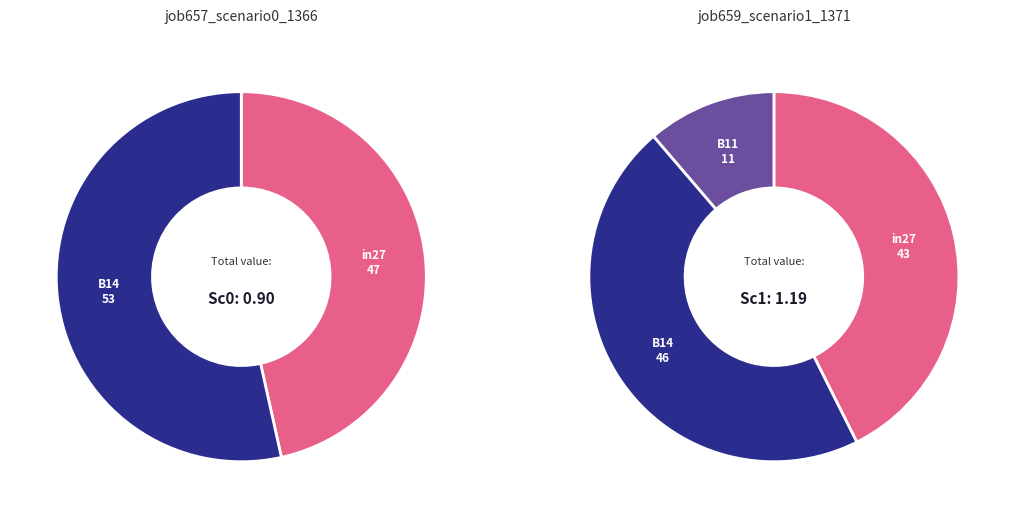

What is the smallest slice in the pie chart?

B11